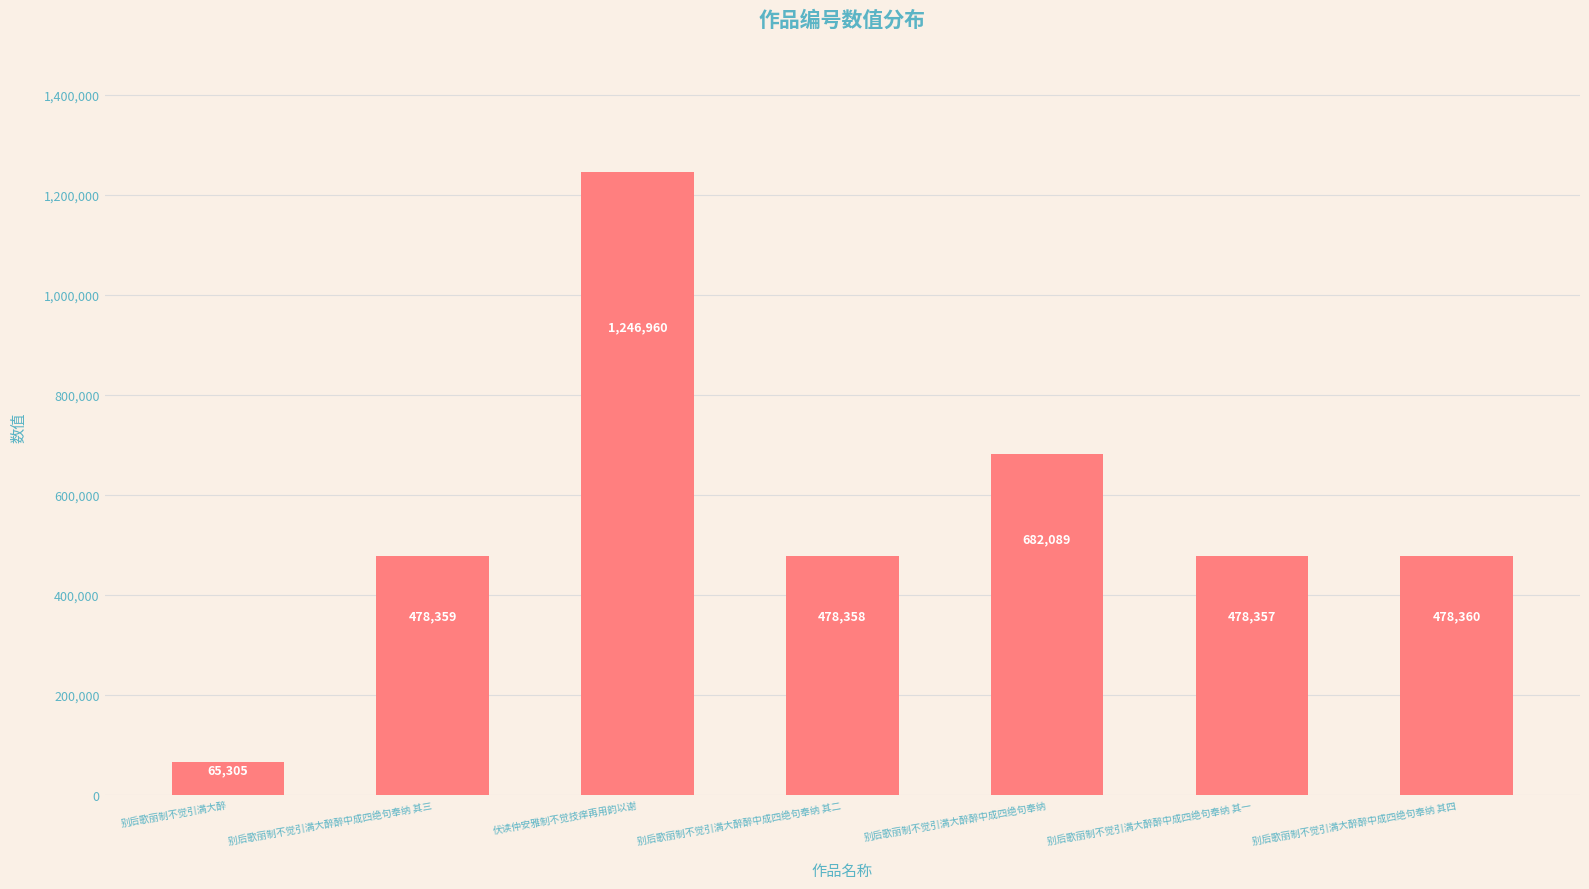

Between 伏读仲安雅制不觉技痒再用韵以谢 and 别后歌丽制不觉引满大醉醉中成四绝句奉纳 其一, which is larger?

伏读仲安雅制不觉技痒再用韵以谢